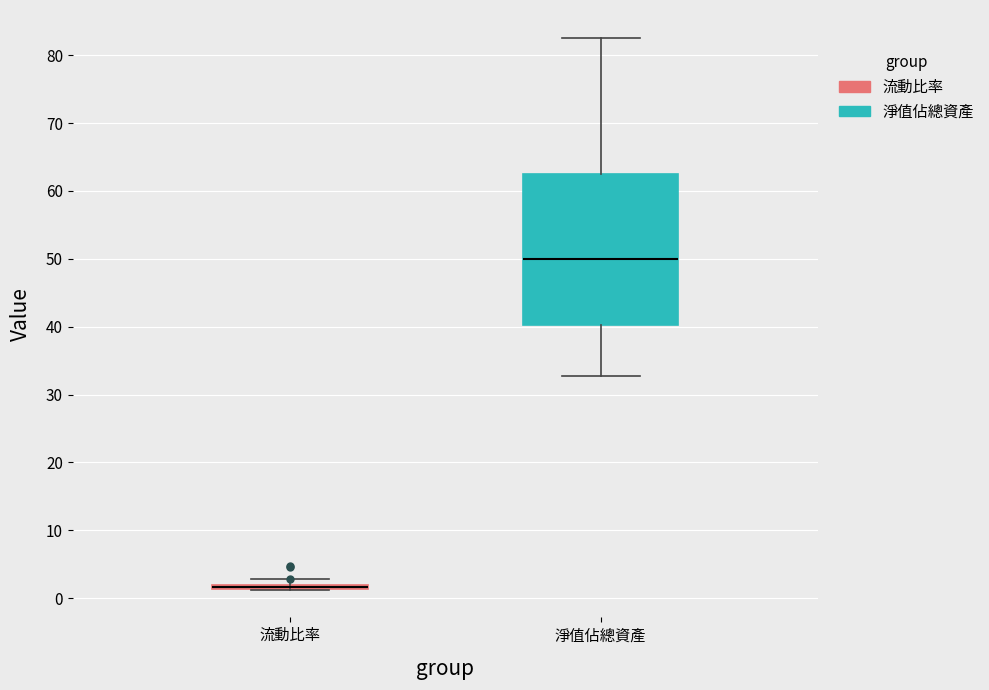

Which box is the tallest, from its lower edge to its upper edge?

淨值佔總資產